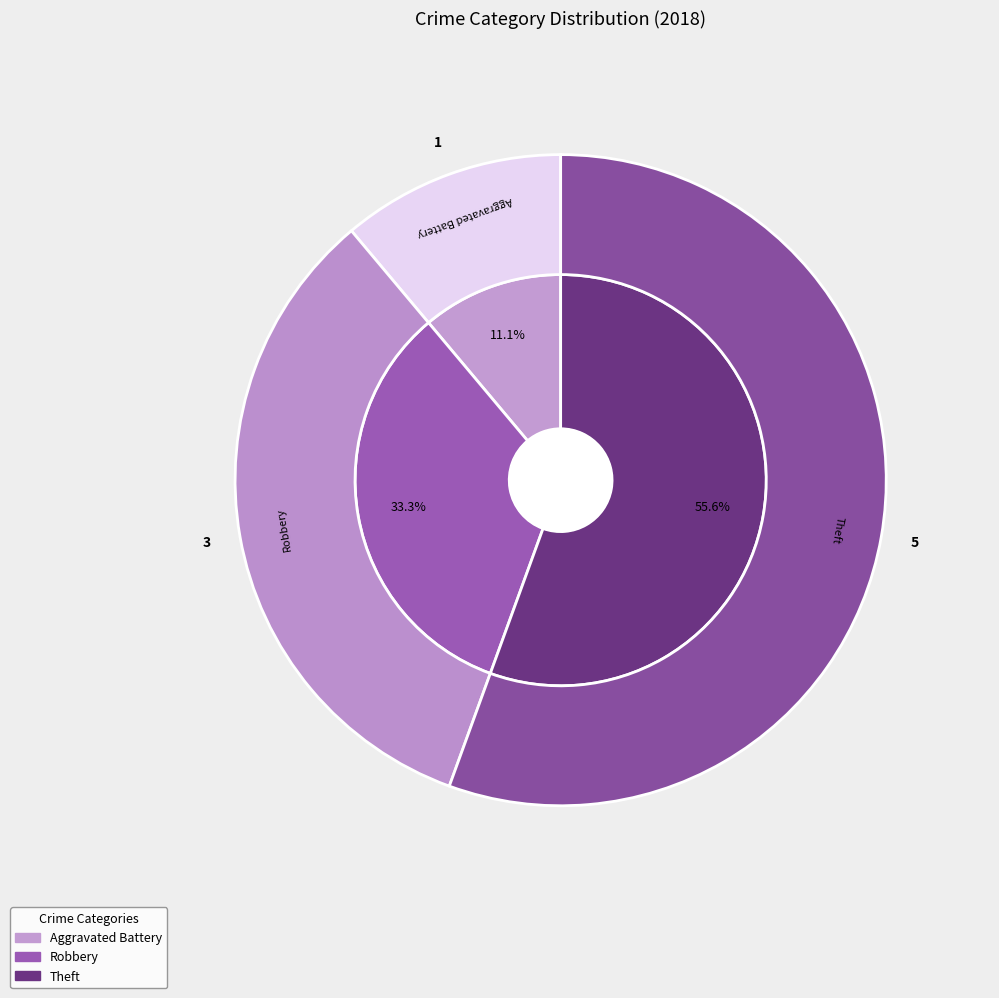

Is it true that Criminal Sexual Assault is 1% of the pie?

False